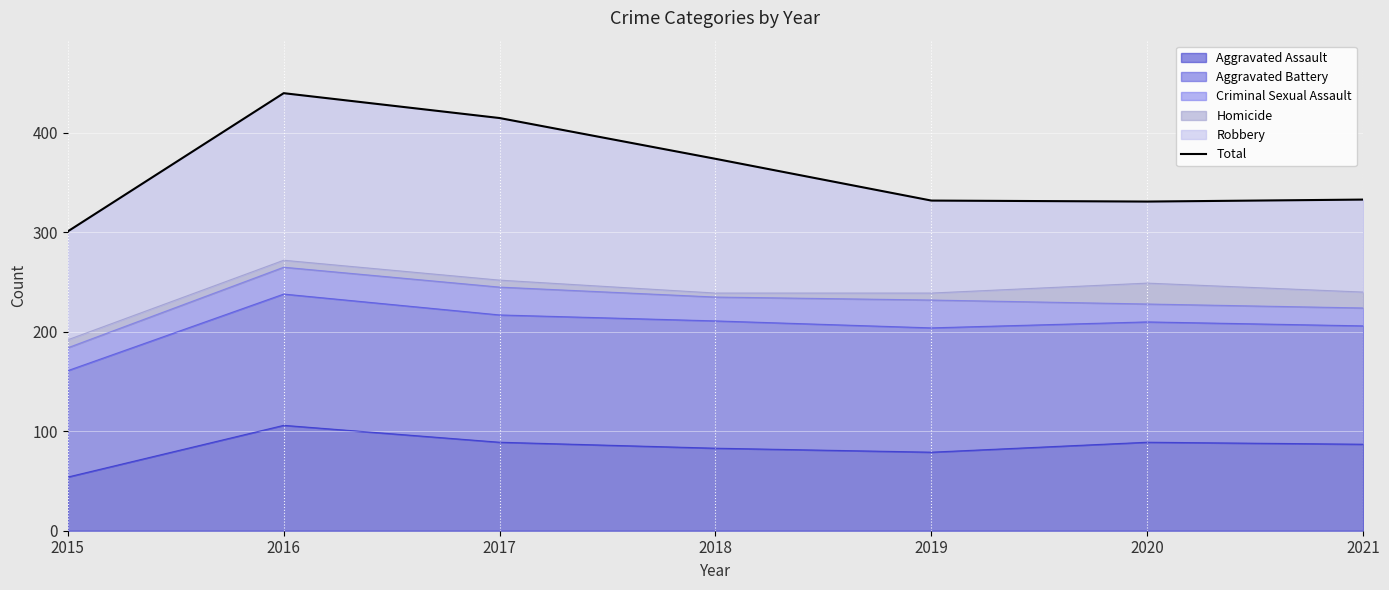

What is the difference between the maximum and minimum values?

139